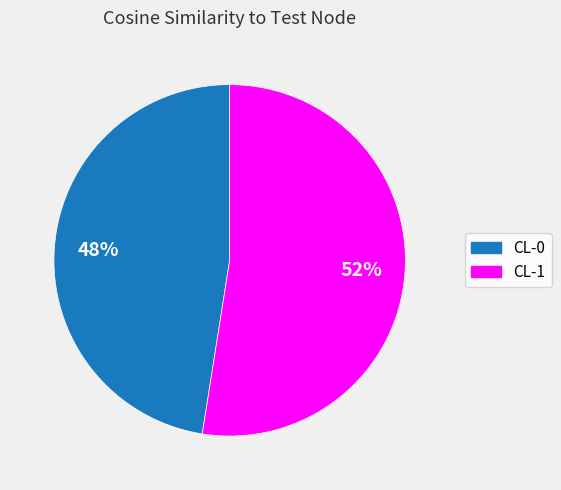

What percentage is the CL-1 slice, to the nearest percent?

52%